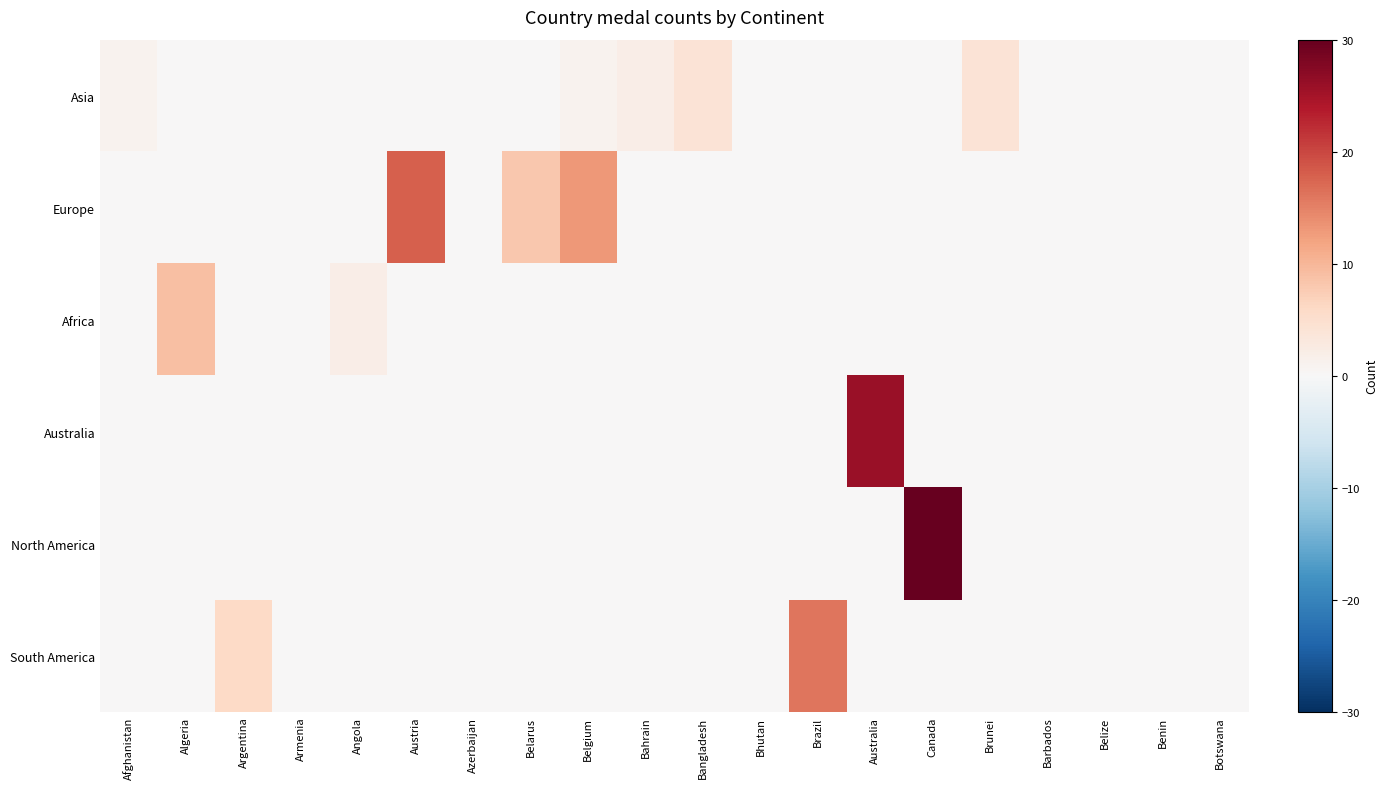

At which category does the chart reach its minimum across all series?

Algeria